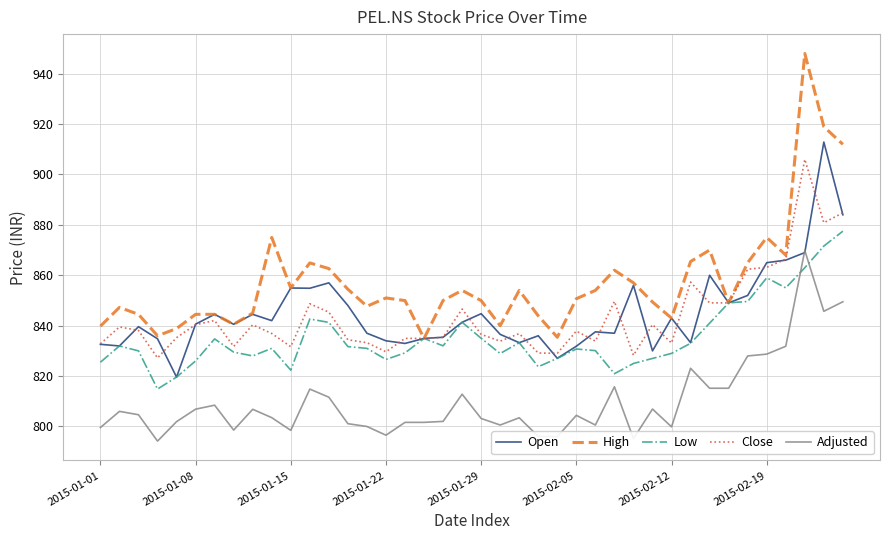

What is the lowest value of the Low series?

814.9